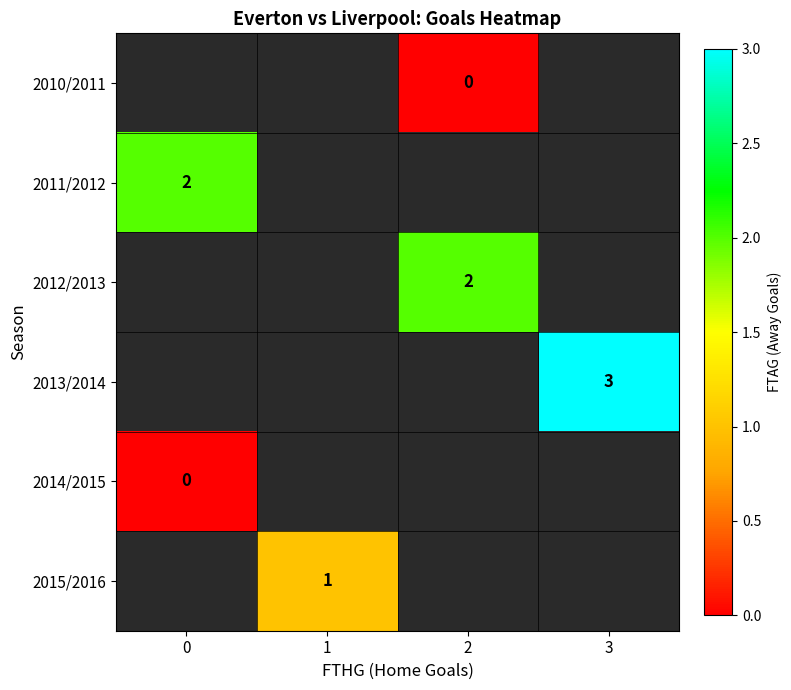

Is the value of row_2 at 0 greater than the value of row_1 at 0?

No